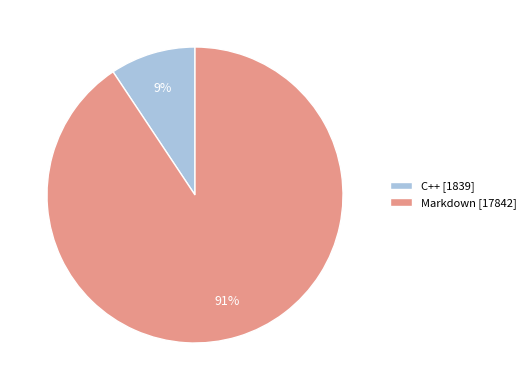

What percentage is the C++ slice, to the nearest percent?

9%